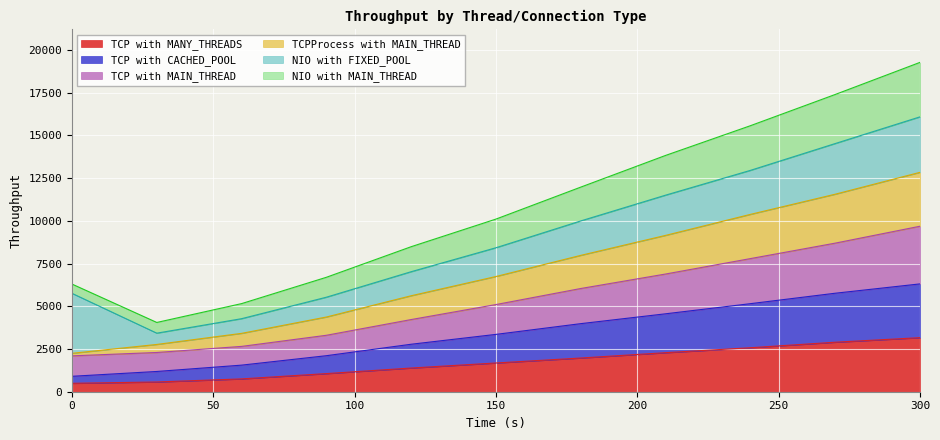

What is the minimum value for TCP with MANY_THREADS?

492.4